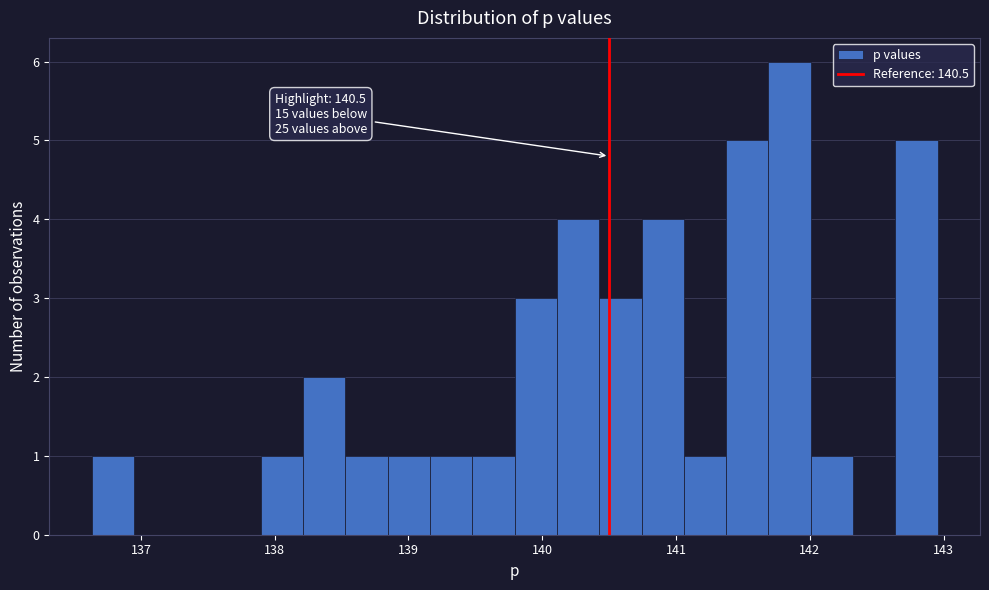

Around what value on the x-axis is the tallest bar? Give the approximate position of its centre, as read against the axis.

141.8